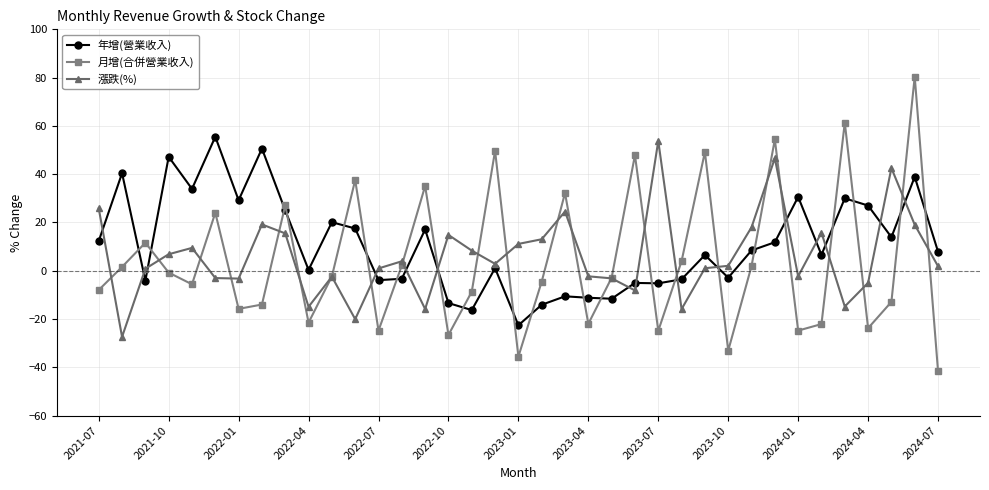

How many negative values does the 漲跌(%) series have?

14